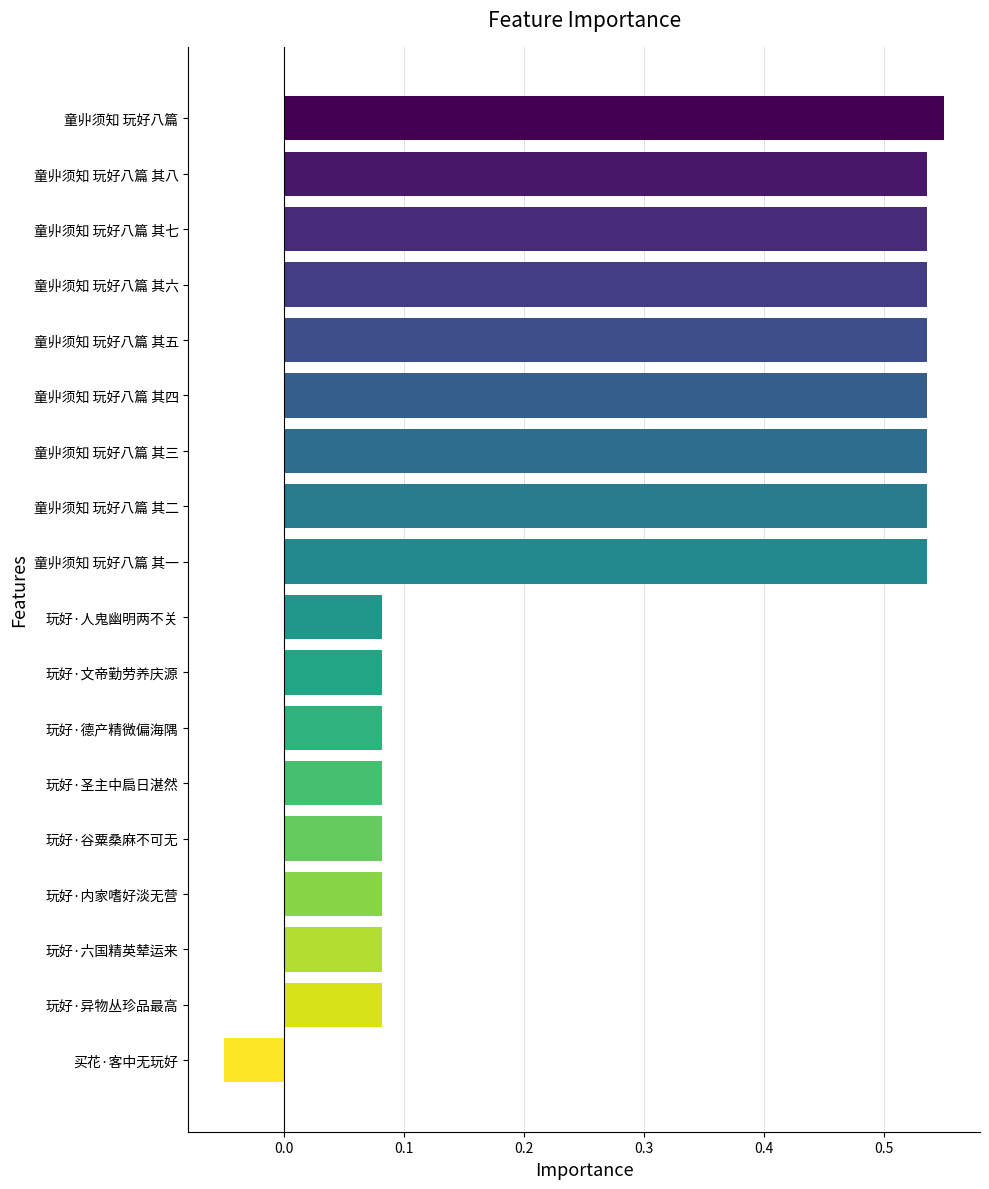

How many negative values are there?

1